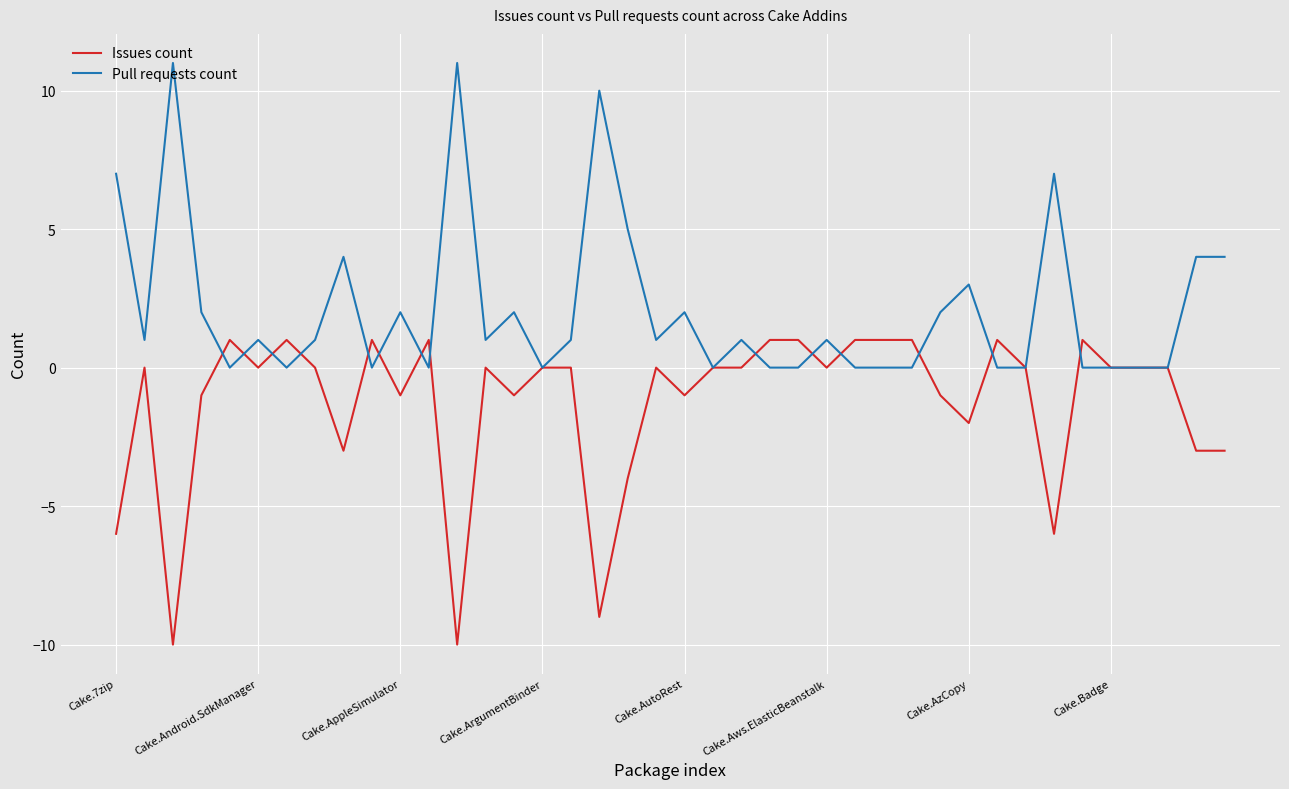

List the series in order of their overall mean, lowest first.

Issues count, Pull requests count